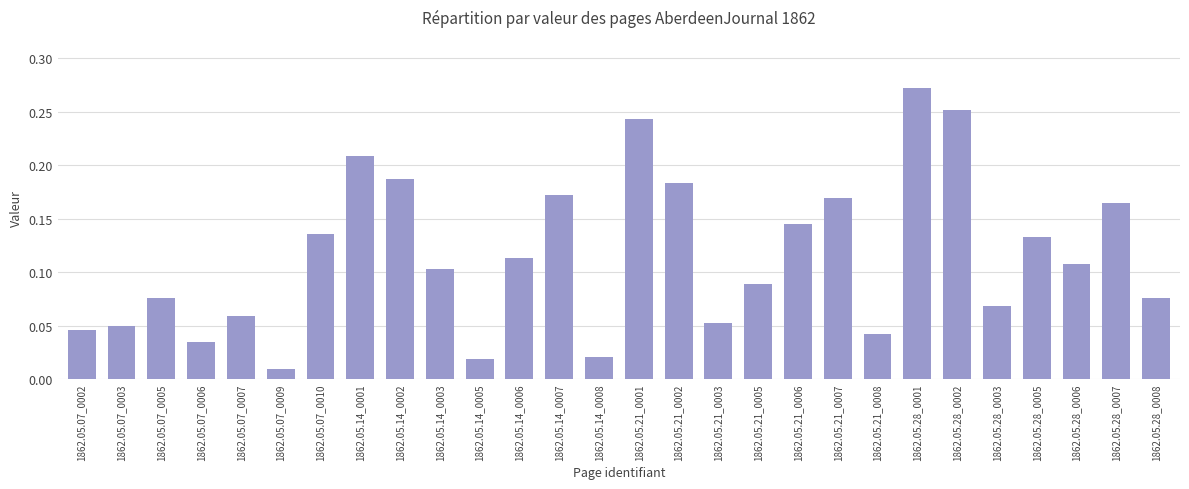

What is the sum of all values?

3.2